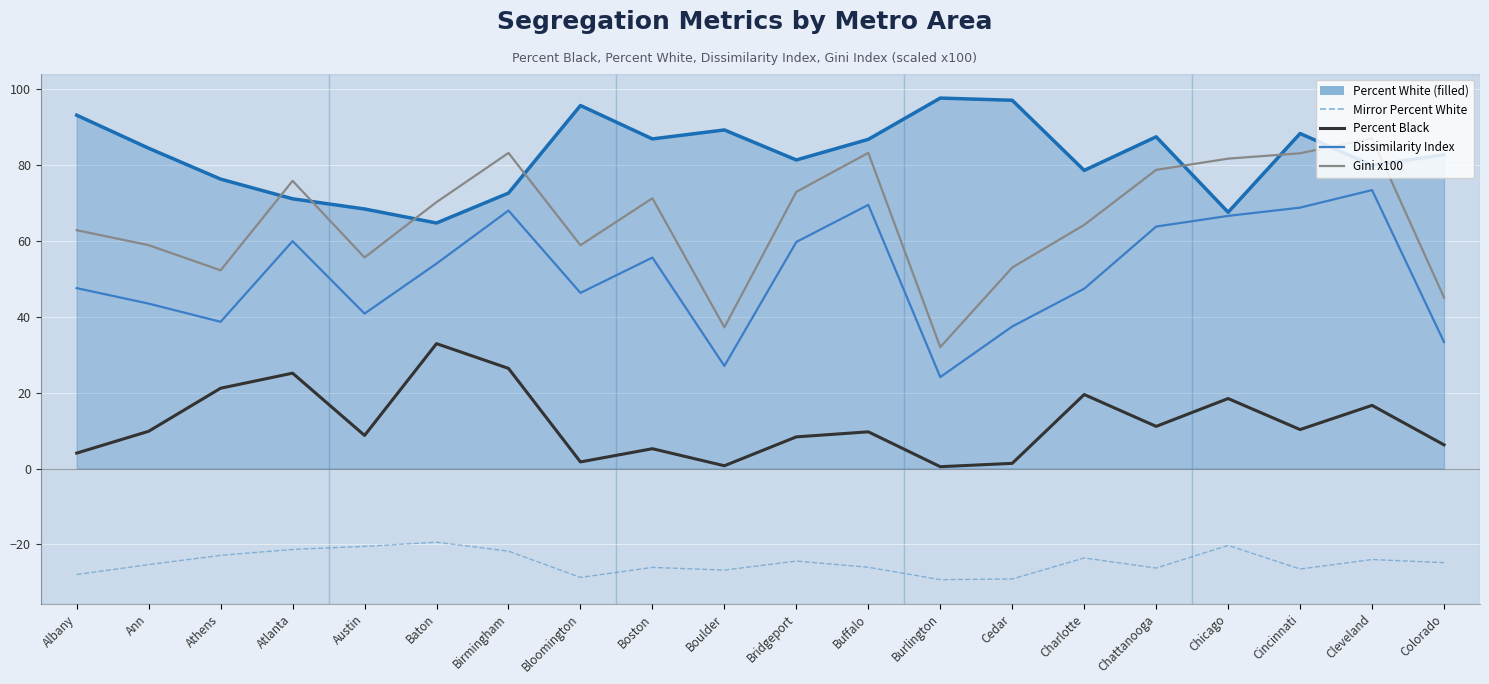

What is the spread (max minus min) of values at Birmingham?

104.9